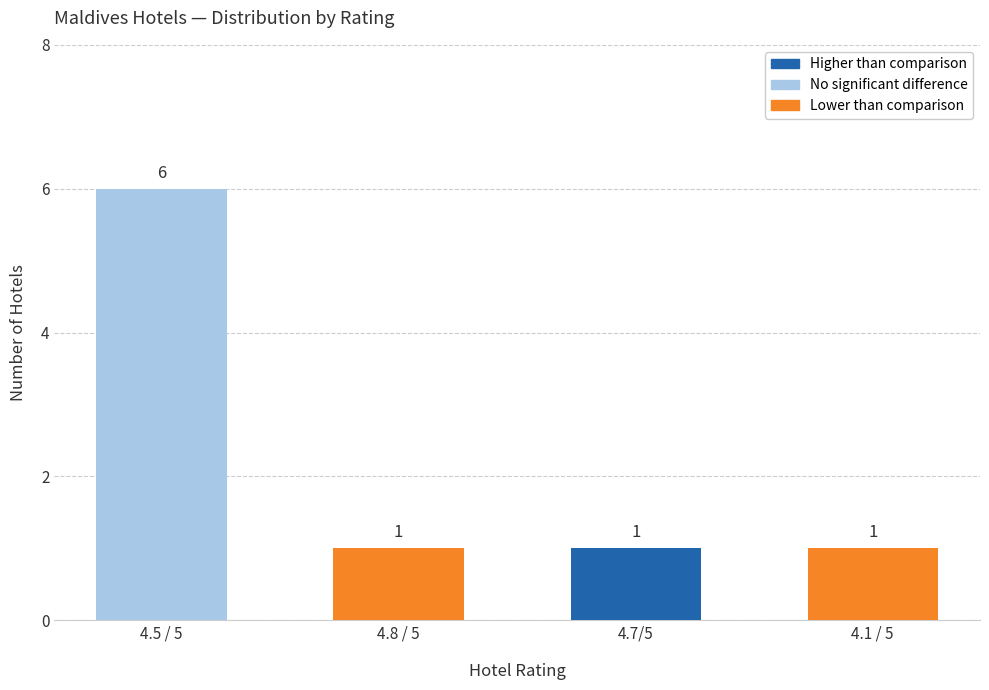

Reading left to right, list all the values displayed in this chart.

6	1	1	1